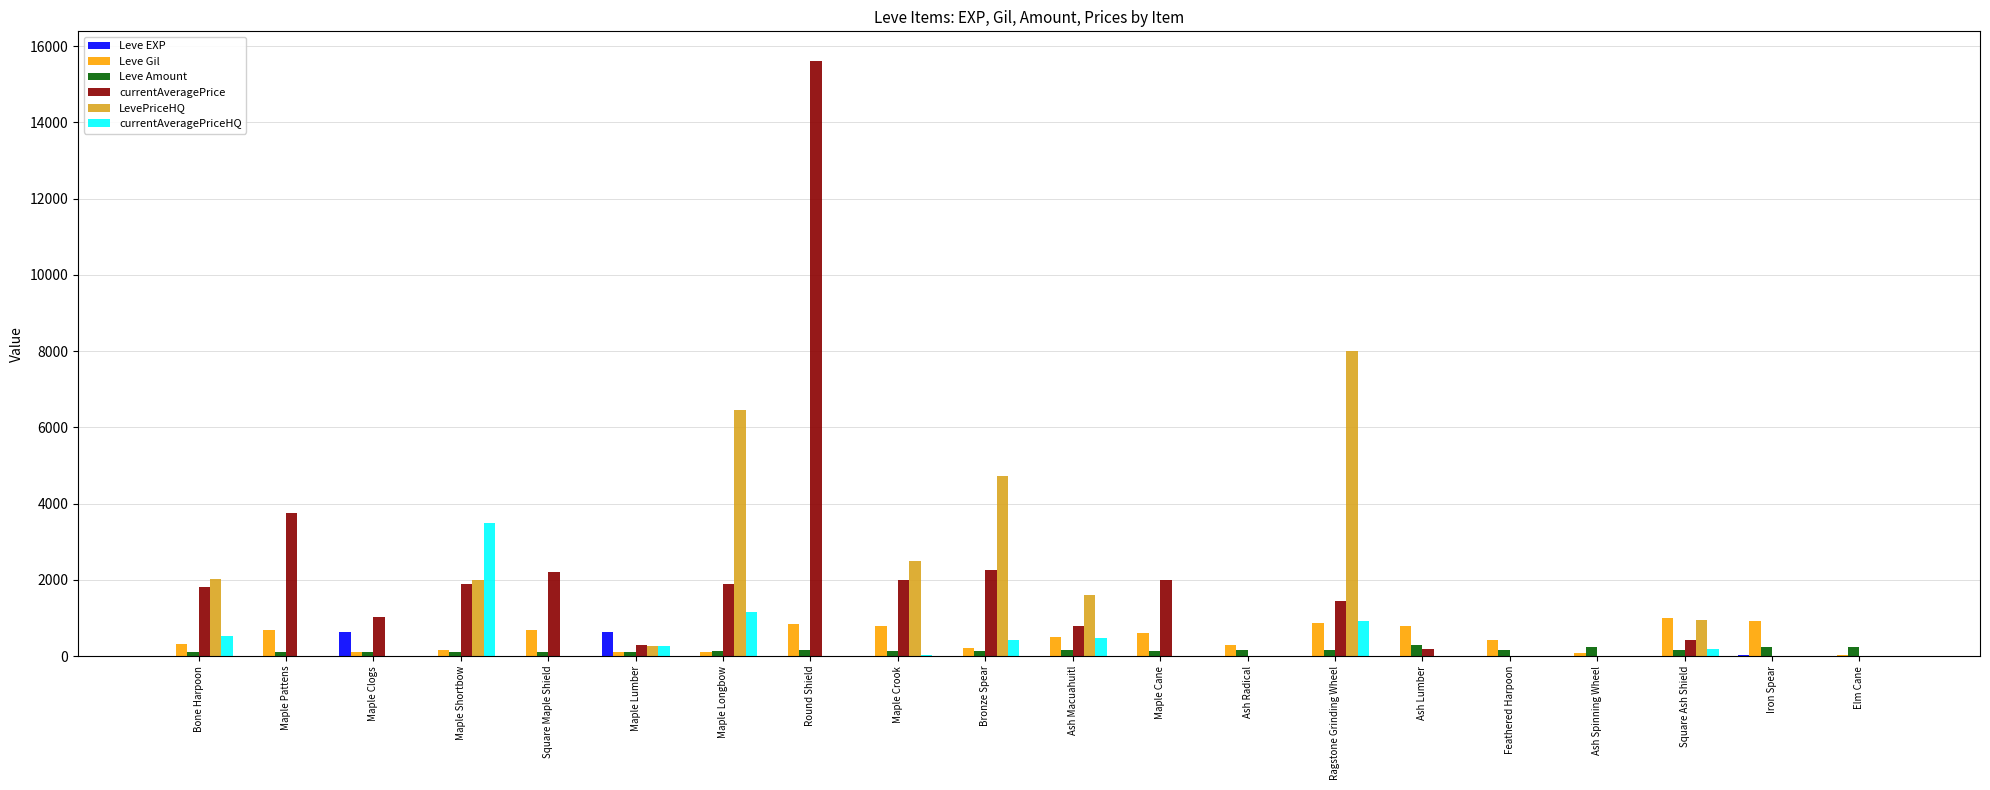

What is the average value of the currentAveragePriceHQ series?

376